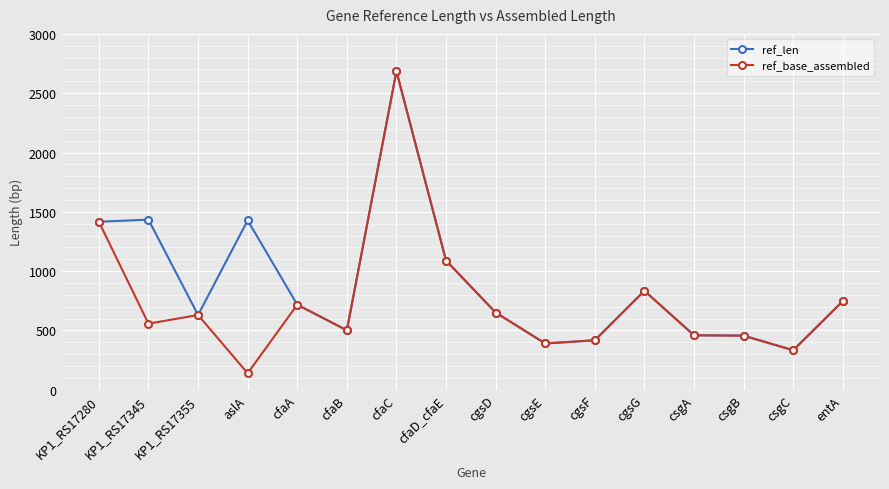

What is the difference between the ref_base_assembled values at cgsF and cfaC?

2268